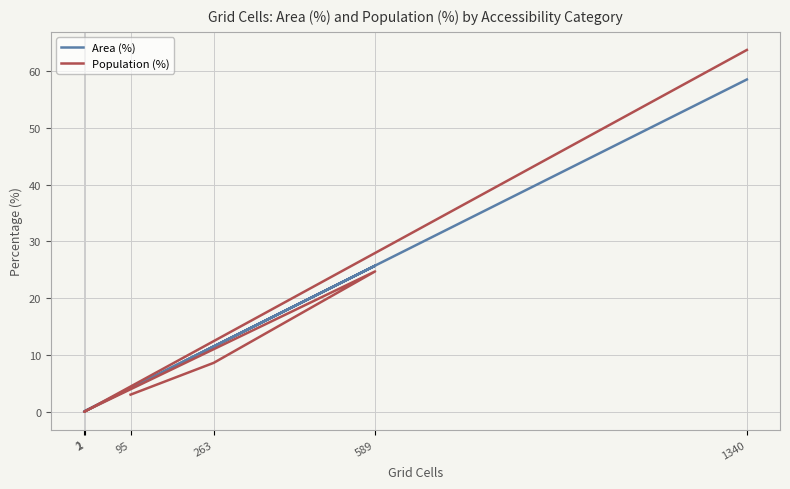

Which series has the largest range (max minus min)?

Population (%)